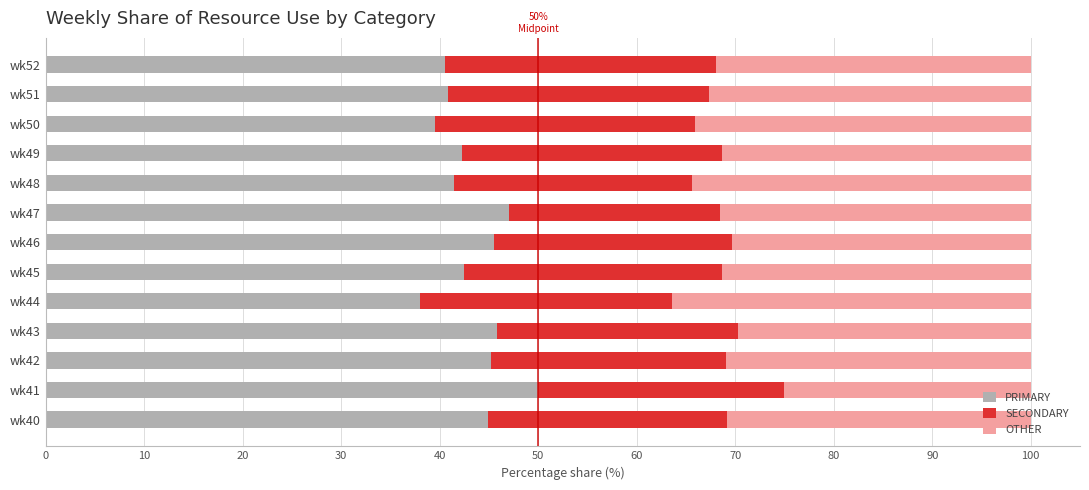

What is the minimum value for PRIMARY?

38.0